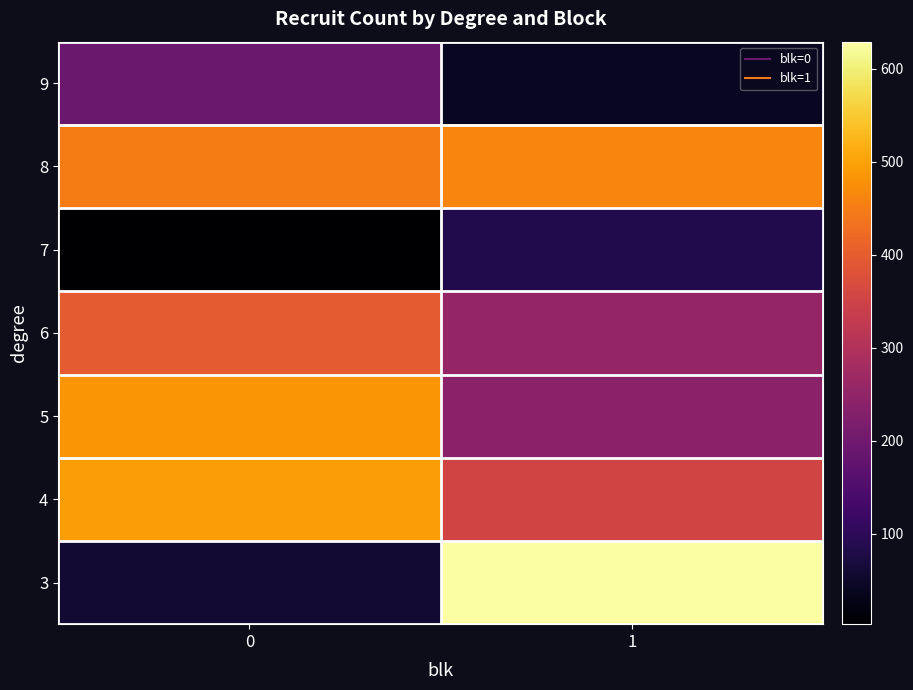

Reading right to left, what are all the values shown in this chart?

3: 1=629	0=61
4: 1=354	0=493
5: 1=241	0=483
6: 1=256	0=395
7: 1=86	0=3
8: 1=461	0=450
9: 1=41	0=190